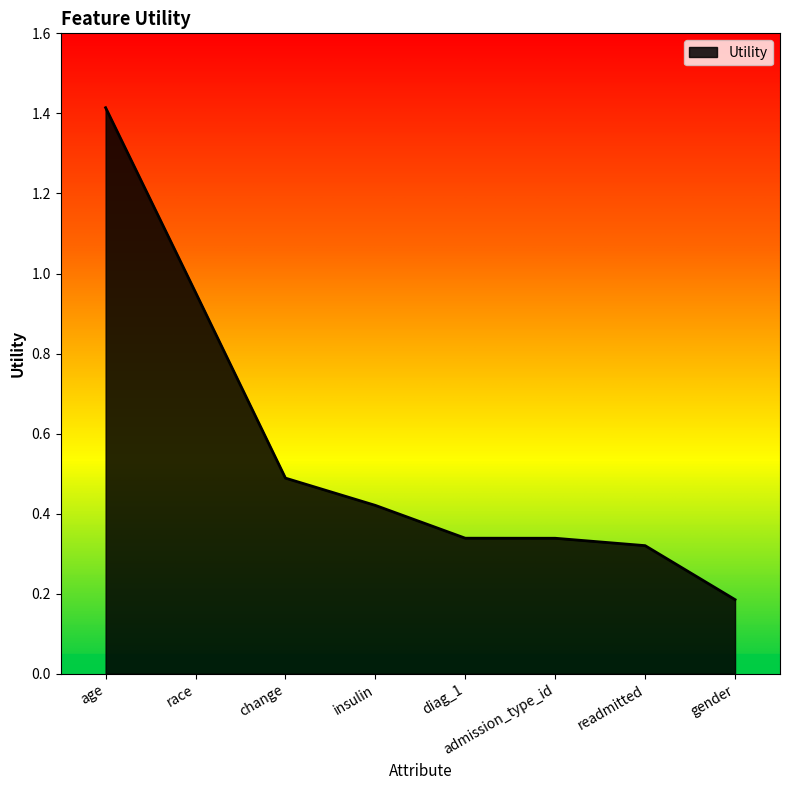

What position from the right is change?

6